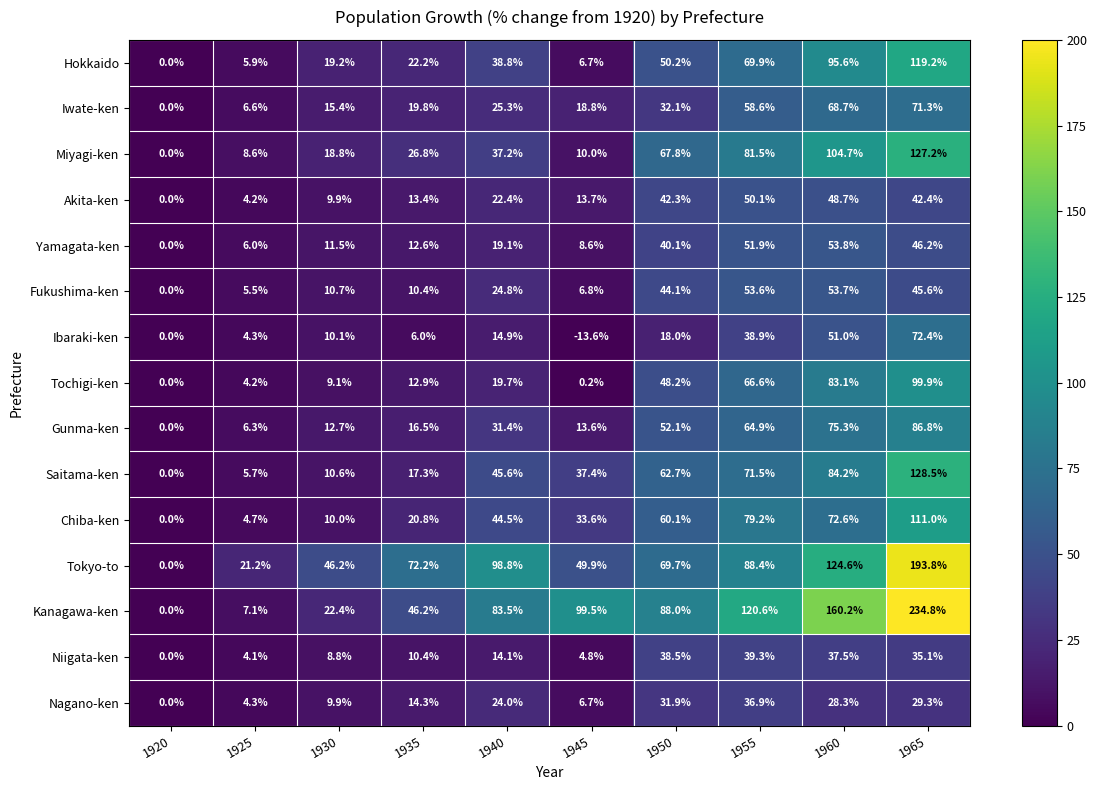

What is the total value across all series at 1945?

296.7